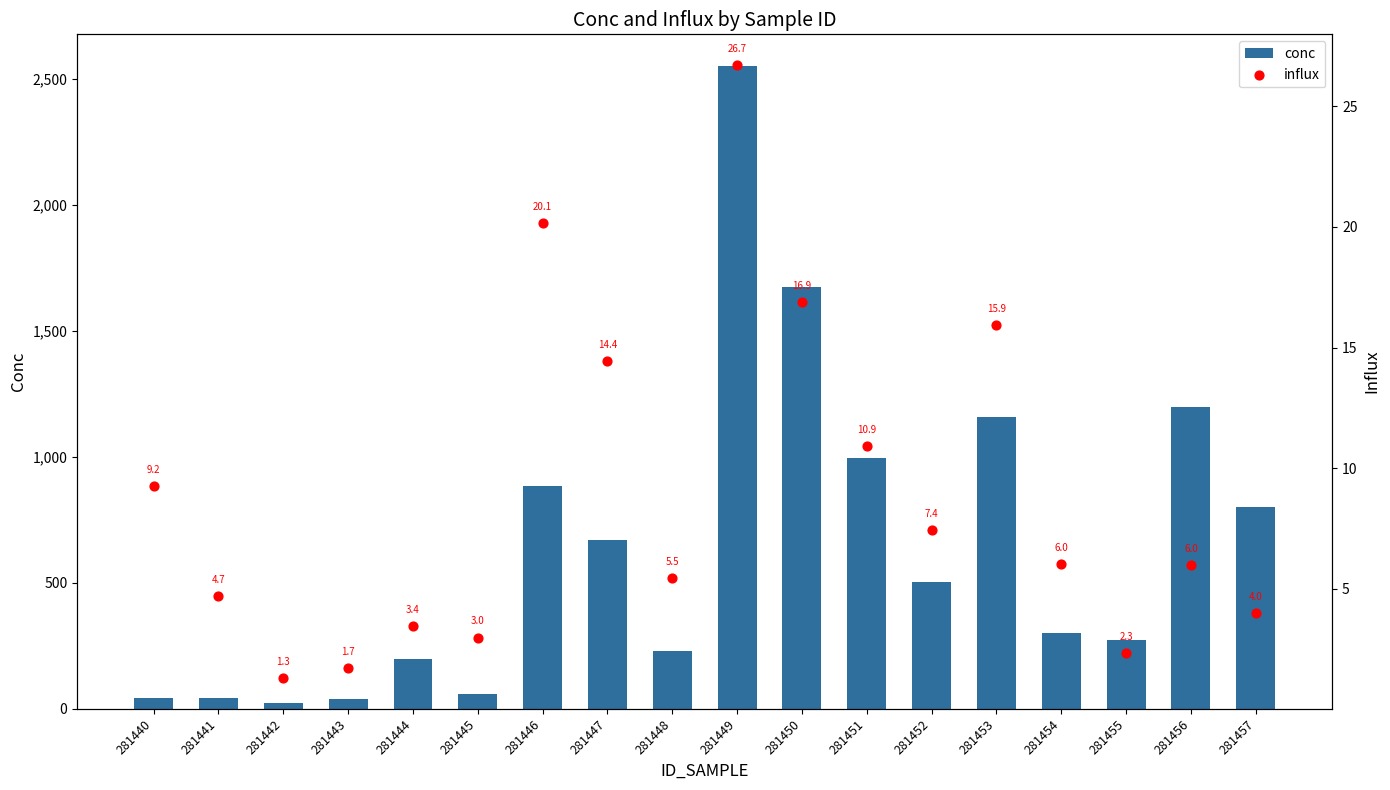

Which series has the largest Y range (max minus min)?

conc